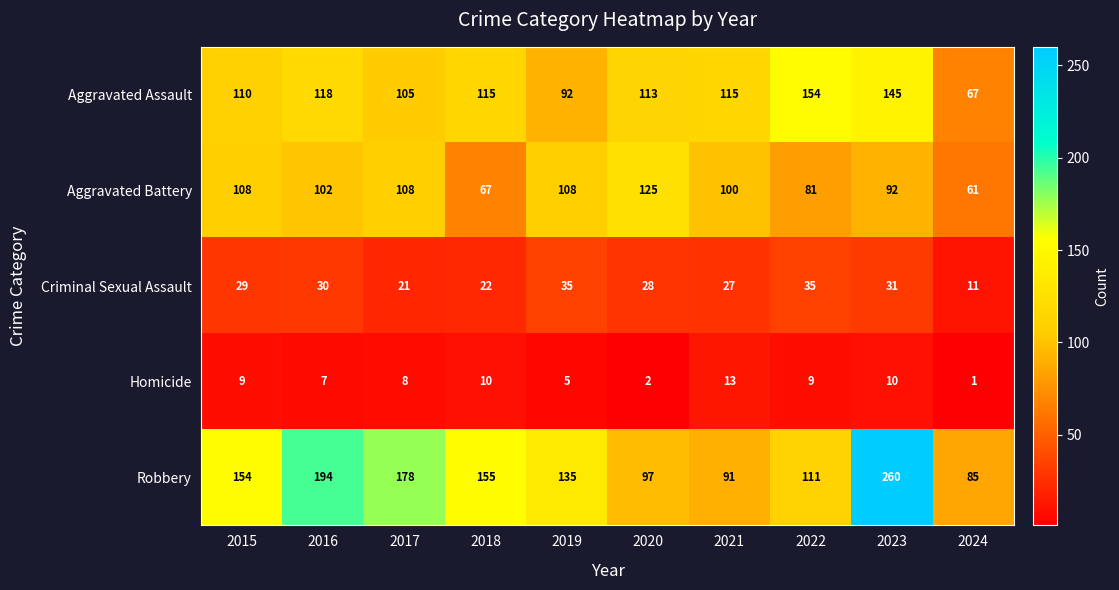

Which label corresponds to the largest value in the chart?

2023